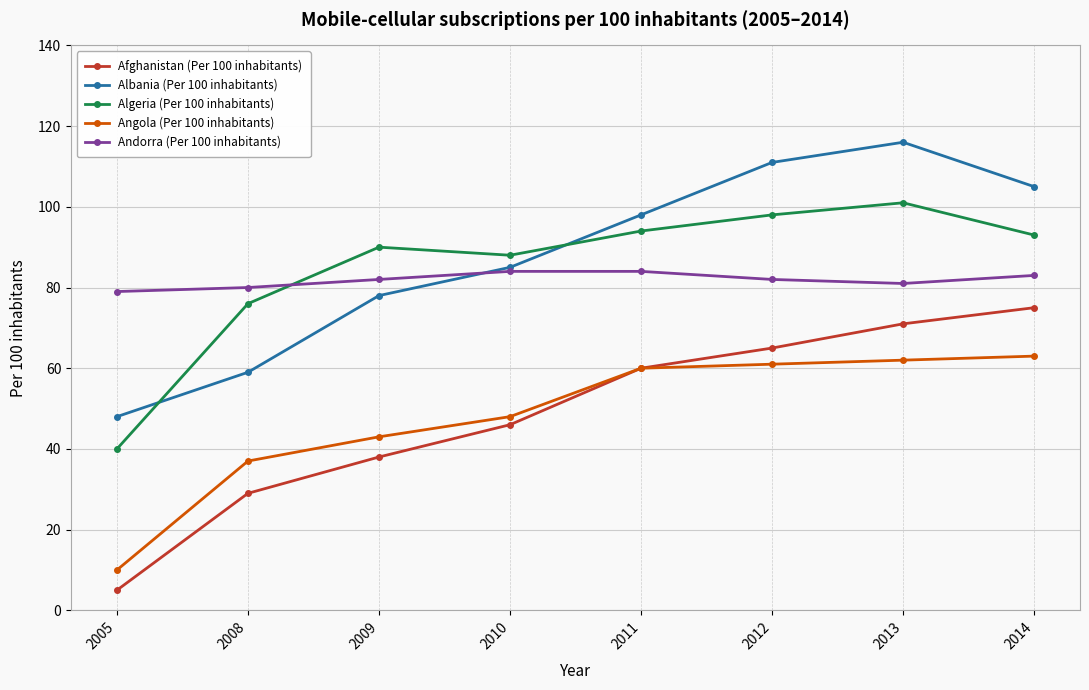

Reading left to right, extract all data points from this chart.

Afghanistan (Per 100 inhabitants): 5	29	38	46	60	65	71	75
Albania (Per 100 inhabitants): 48	59	78	85	98	111	116	105
Algeria (Per 100 inhabitants): 40	76	90	88	94	98	101	93
Angola (Per 100 inhabitants): 10	37	43	48	60	61	62	63
Andorra (Per 100 inhabitants): 79	80	82	84	84	82	81	83